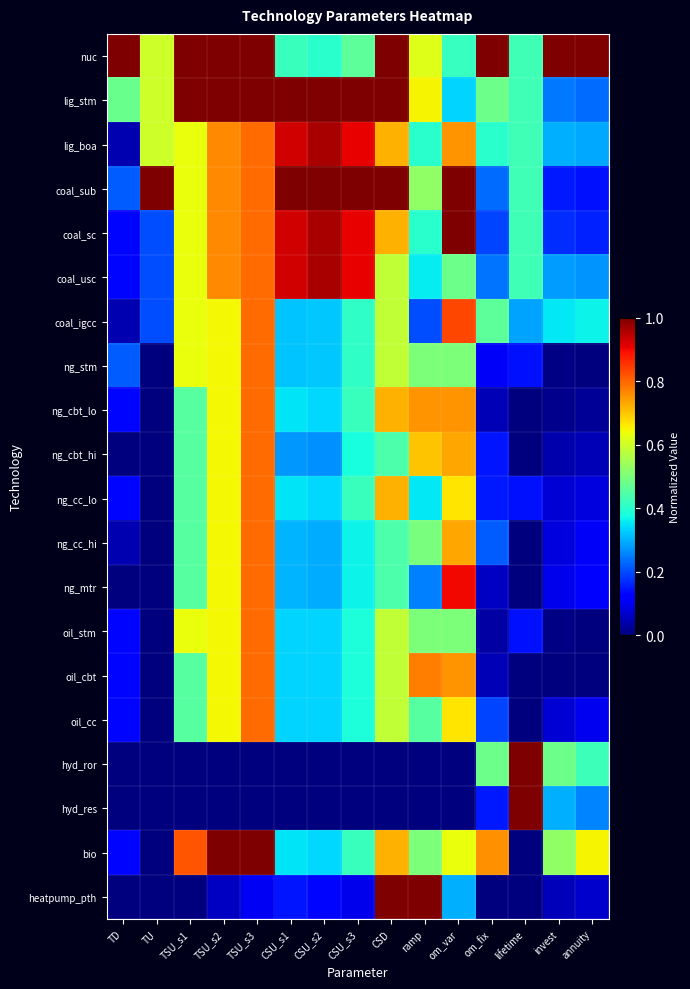

Reading left to right, extract all data points from this chart.

nuc: TD=1.0	TU=0.6	TSU_s1=1.0	TSU_s2=1.0	TSU_s3=1.0	CSU_s1=0.4	CSU_s2=0.4	CSU_s3=0.5	CSD=1.0	ramp=0.6	om_var=0.4	om_fix=1.0	lifetime=0.4	invest=1.0	annuity=1.0
lig_stm: TD=0.5	TU=0.6	TSU_s1=1.0	TSU_s2=1.0	TSU_s3=1.0	CSU_s1=1.0	CSU_s2=1.0	CSU_s3=1.0	CSD=1.0	ramp=0.7	om_var=0.3	om_fix=0.5	lifetime=0.4	invest=0.2	annuity=0.2
lig_boa: TD=0.0	TU=0.6	TSU_s1=0.6	TSU_s2=0.8	TSU_s3=0.8	CSU_s1=0.9	CSU_s2=1.0	CSU_s3=0.9	CSD=0.7	ramp=0.4	om_var=0.8	om_fix=0.4	lifetime=0.4	invest=0.3	annuity=0.3
coal_sub: TD=0.2	TU=1.0	TSU_s1=0.6	TSU_s2=0.8	TSU_s3=0.8	CSU_s1=1.0	CSU_s2=1.0	CSU_s3=1.0	CSD=1.0	ramp=0.5	om_var=1.0	om_fix=0.2	lifetime=0.4	invest=0.2	annuity=0.1
coal_sc: TD=0.1	TU=0.2	TSU_s1=0.6	TSU_s2=0.8	TSU_s3=0.8	CSU_s1=0.9	CSU_s2=1.0	CSU_s3=0.9	CSD=0.7	ramp=0.4	om_var=1.0	om_fix=0.2	lifetime=0.4	invest=0.2	annuity=0.2
coal_usc: TD=0.1	TU=0.2	TSU_s1=0.6	TSU_s2=0.8	TSU_s3=0.8	CSU_s1=0.9	CSU_s2=1.0	CSU_s3=0.9	CSD=0.6	ramp=0.4	om_var=0.5	om_fix=0.2	lifetime=0.4	invest=0.3	annuity=0.3
coal_igcc: TD=0.0	TU=0.2	TSU_s1=0.6	TSU_s2=0.6	TSU_s3=0.8	CSU_s1=0.3	CSU_s2=0.3	CSU_s3=0.4	CSD=0.6	ramp=0.2	om_var=0.8	om_fix=0.5	lifetime=0.3	invest=0.4	annuity=0.4
ng_stm: TD=0.2	TU=0.0	TSU_s1=0.6	TSU_s2=0.6	TSU_s3=0.8	CSU_s1=0.3	CSU_s2=0.3	CSU_s3=0.4	CSD=0.6	ramp=0.5	om_var=0.5	om_fix=0.1	lifetime=0.1	invest=0.0	annuity=0.0
ng_cbt_lo: TD=0.1	TU=0.0	TSU_s1=0.5	TSU_s2=0.6	TSU_s3=0.8	CSU_s1=0.3	CSU_s2=0.3	CSU_s3=0.4	CSD=0.7	ramp=0.8	om_var=0.8	om_fix=0.1	lifetime=0.0	invest=0.0	annuity=0.0
ng_cbt_hi: TD=0.0	TU=0.0	TSU_s1=0.5	TSU_s2=0.6	TSU_s3=0.8	CSU_s1=0.3	CSU_s2=0.3	CSU_s3=0.4	CSD=0.4	ramp=0.7	om_var=0.7	om_fix=0.1	lifetime=0.0	invest=0.0	annuity=0.1
ng_cc_lo: TD=0.1	TU=0.0	TSU_s1=0.5	TSU_s2=0.6	TSU_s3=0.8	CSU_s1=0.3	CSU_s2=0.3	CSU_s3=0.4	CSD=0.7	ramp=0.4	om_var=0.7	om_fix=0.2	lifetime=0.1	invest=0.1	annuity=0.1
ng_cc_hi: TD=0.0	TU=0.0	TSU_s1=0.5	TSU_s2=0.6	TSU_s3=0.8	CSU_s1=0.3	CSU_s2=0.3	CSU_s3=0.4	CSD=0.4	ramp=0.5	om_var=0.7	om_fix=0.2	lifetime=0.0	invest=0.1	annuity=0.1
ng_mtr: TD=0.0	TU=0.0	TSU_s1=0.5	TSU_s2=0.6	TSU_s3=0.8	CSU_s1=0.3	CSU_s2=0.3	CSU_s3=0.4	CSD=0.4	ramp=0.2	om_var=0.9	om_fix=0.1	lifetime=0.0	invest=0.1	annuity=0.1
oil_stm: TD=0.1	TU=0.0	TSU_s1=0.6	TSU_s2=0.6	TSU_s3=0.8	CSU_s1=0.3	CSU_s2=0.3	CSU_s3=0.4	CSD=0.6	ramp=0.5	om_var=0.5	om_fix=0.0	lifetime=0.1	invest=0.0	annuity=0.0
oil_cbt: TD=0.1	TU=0.0	TSU_s1=0.5	TSU_s2=0.6	TSU_s3=0.8	CSU_s1=0.3	CSU_s2=0.3	CSU_s3=0.4	CSD=0.6	ramp=0.8	om_var=0.8	om_fix=0.1	lifetime=0.0	invest=0.0	annuity=0.0
oil_cc: TD=0.1	TU=0.0	TSU_s1=0.5	TSU_s2=0.6	TSU_s3=0.8	CSU_s1=0.3	CSU_s2=0.3	CSU_s3=0.4	CSD=0.6	ramp=0.5	om_var=0.7	om_fix=0.2	lifetime=0.0	invest=0.1	annuity=0.1
hyd_ror: TD=0.0	TU=0.0	TSU_s1=0.0	TSU_s2=0.0	TSU_s3=0.0	CSU_s1=0.0	CSU_s2=0.0	CSU_s3=0.0	CSD=0.0	ramp=0.0	om_var=0.0	om_fix=0.5	lifetime=1.0	invest=0.5	annuity=0.4
hyd_res: TD=0.0	TU=0.0	TSU_s1=0.0	TSU_s2=0.0	TSU_s3=0.0	CSU_s1=0.0	CSU_s2=0.0	CSU_s3=0.0	CSD=0.0	ramp=0.0	om_var=0.0	om_fix=0.2	lifetime=1.0	invest=0.3	annuity=0.3
bio: TD=0.1	TU=0.0	TSU_s1=0.8	TSU_s2=1.0	TSU_s3=1.0	CSU_s1=0.3	CSU_s2=0.3	CSU_s3=0.4	CSD=0.7	ramp=0.5	om_var=0.6	om_fix=0.8	lifetime=0.0	invest=0.5	annuity=0.7
heatpump_pth: TD=0.0	TU=0.0	TSU_s1=0.0	TSU_s2=0.1	TSU_s3=0.1	CSU_s1=0.1	CSU_s2=0.1	CSU_s3=0.1	CSD=1.0	ramp=1.0	om_var=0.3	om_fix=0.0	lifetime=0.0	invest=0.1	annuity=0.1